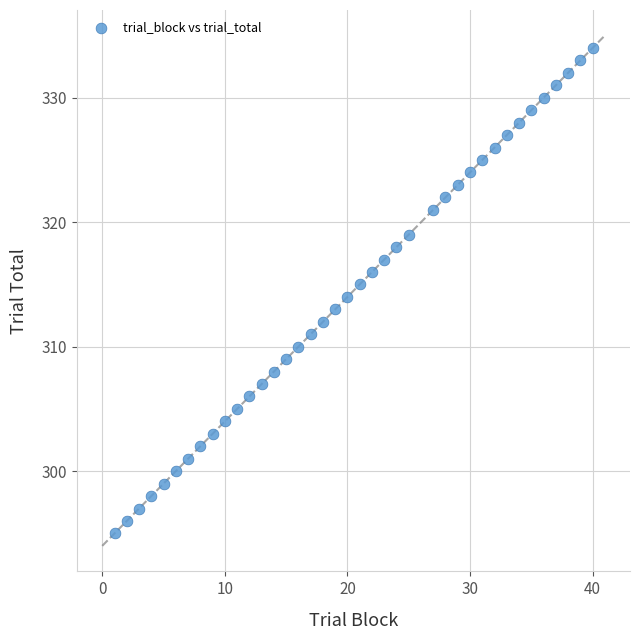

What is the range of Y values (max minus min)?

39